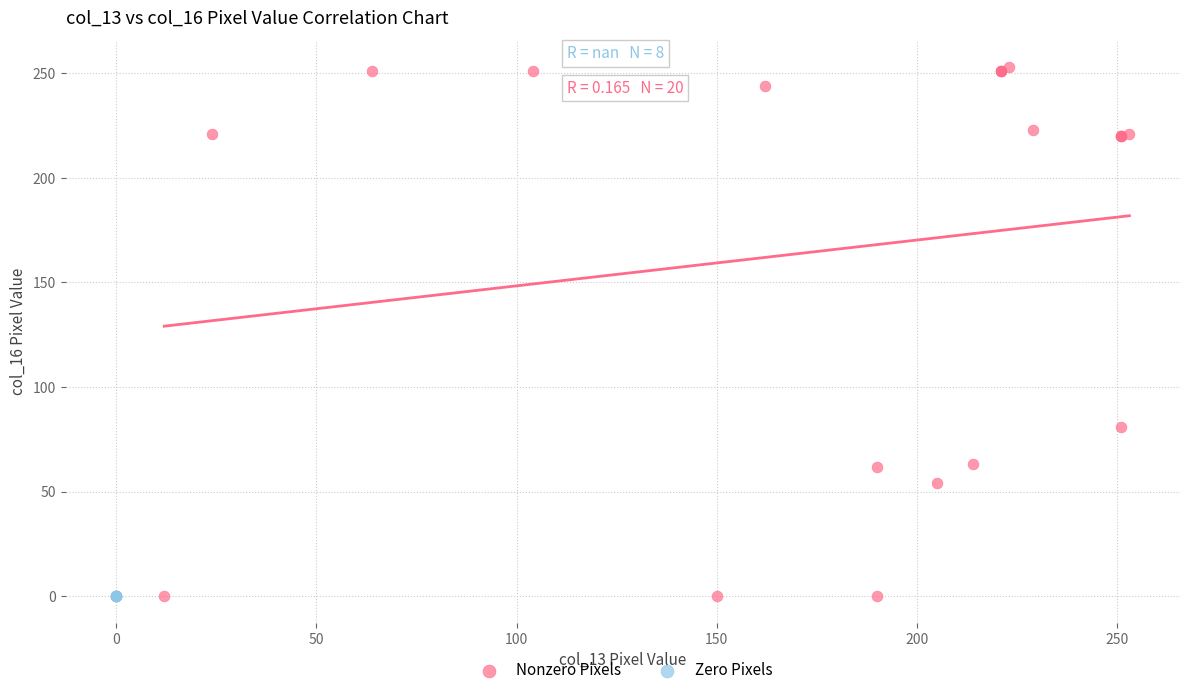

What are all the series names shown in the legend?

Nonzero Pixels, Zero Pixels